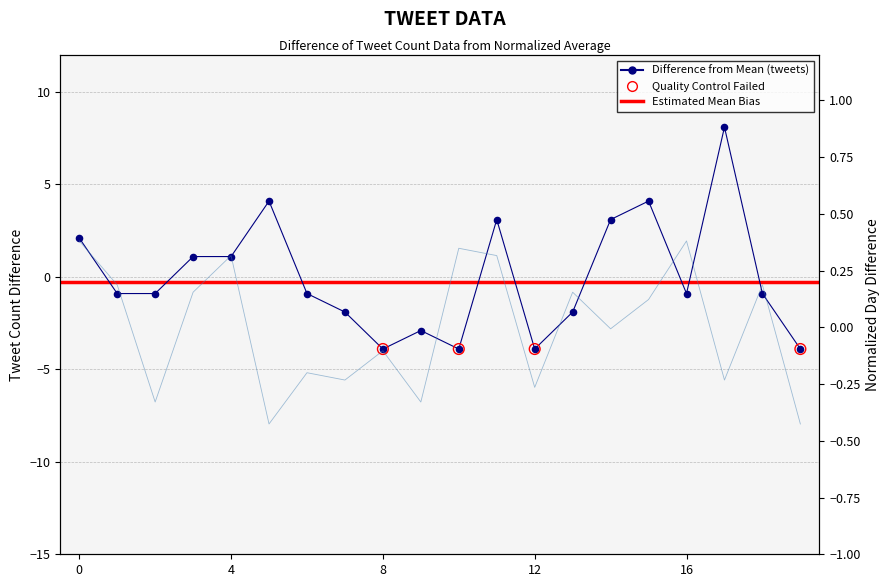

Is the value of tweets at 12 greater than the value of Normalized day at 3?

No